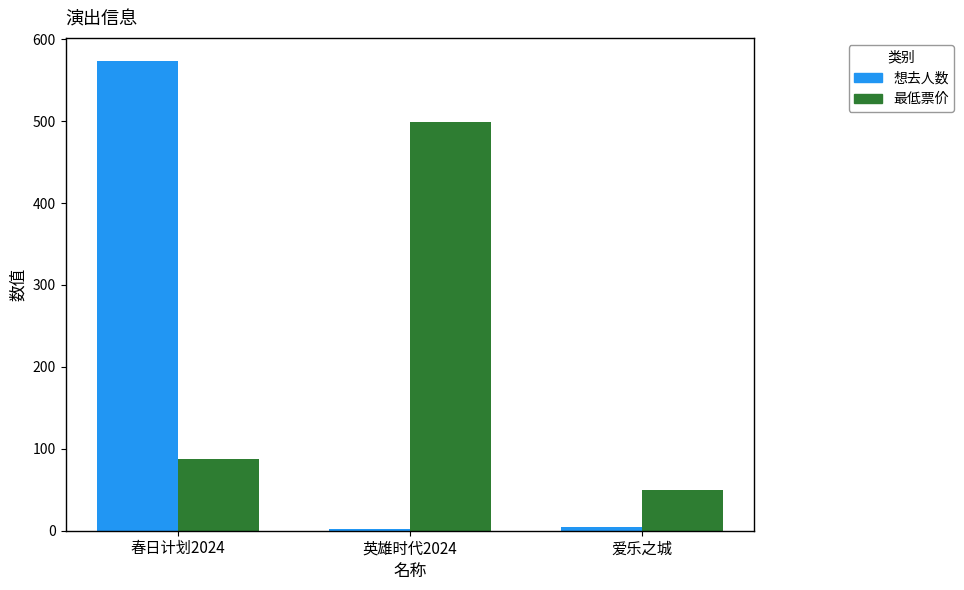

What are all the series names shown in the legend?

想去人数, 最低票价